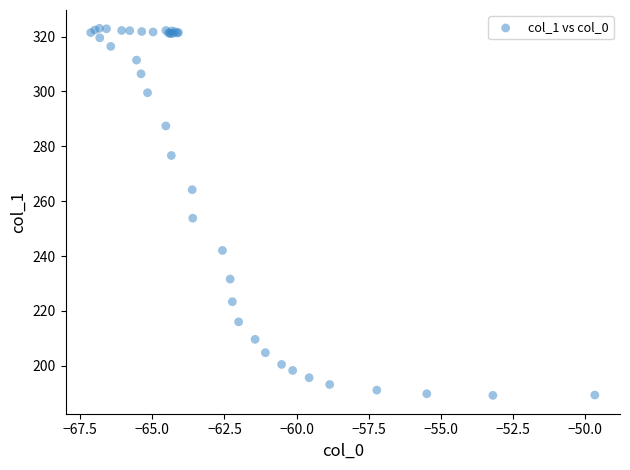

What Y value in the scatter plot is closest to 256?

253.8